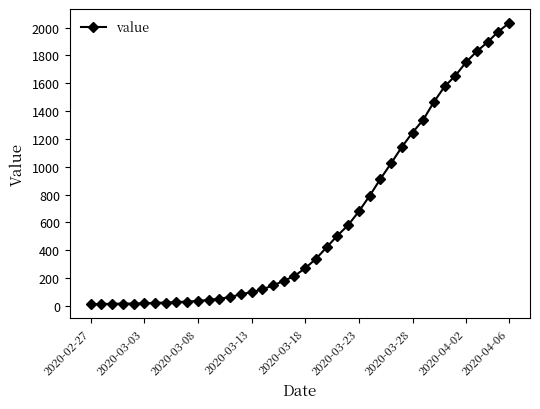

How many series are shown in this chart?

1